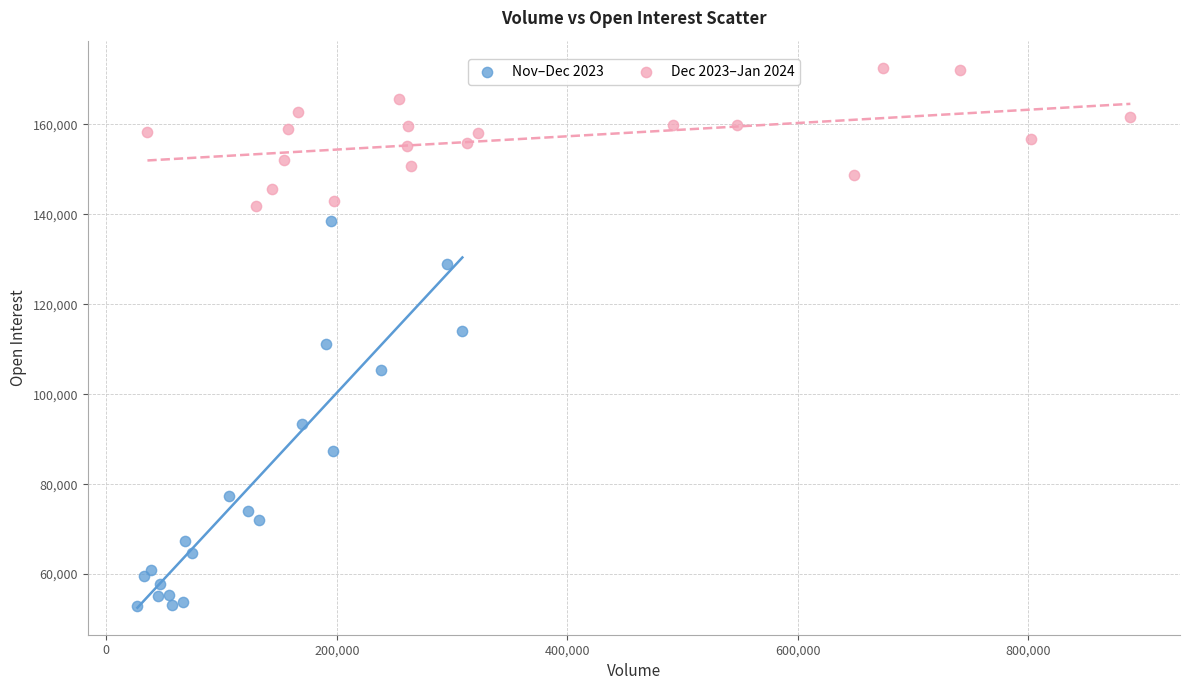

Which series reaches the maximum Y coordinate?

Dec 2023–Jan 2024